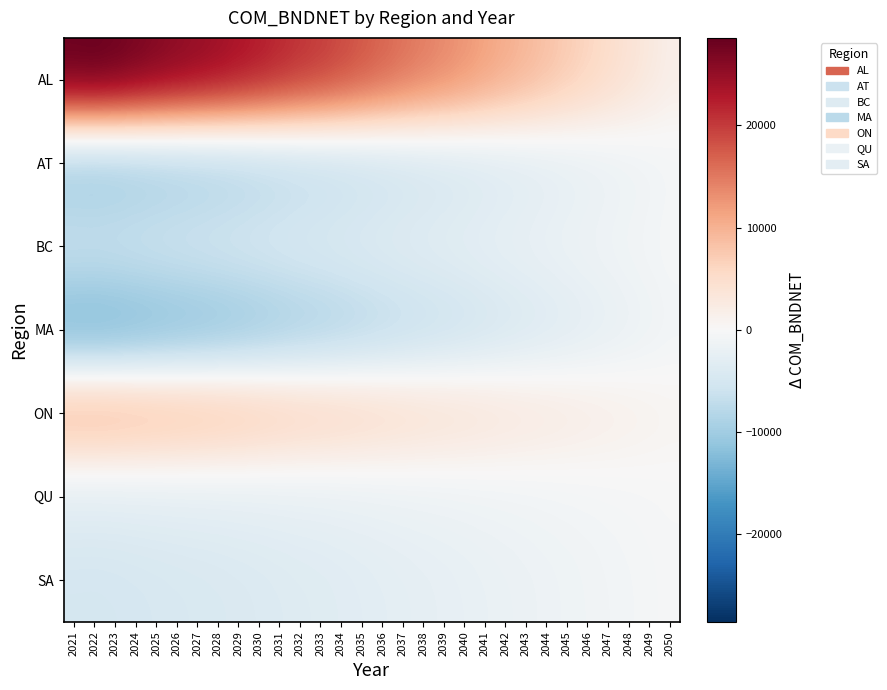

Reading right to left, extract all data points from this chart.

AL: 2050=1837.1	2049=2930.0	2048=4025.7	2047=5115.7	2046=6208.6	2045=7297.1	2044=8387.1	2043=9478.6	2042=10497.1	2041=11577.1	2040=12730.0	2039=13762.9	2038=14715.7	2037=15720.0	2036=16802.9	2035=17884.3	2034=18965.7	2033=19994.3	2032=20795.7	2031=21768.6	2030=22741.4	2029=23617.1	2028=24475.7	2027=25194.3	2026=25862.9	2025=26606.0	2024=27371.7	2023=28131.5	2022=28558.9	2021=28412.0
AT: 2050=-762.9	2049=-1140.0	2048=-1514.3	2047=-1894.3	2046=-2271.4	2045=-2652.9	2044=-3032.9	2043=-3411.4	2042=-3772.9	2041=-4162.9	2040=-4570.0	2039=-4917.1	2038=-5254.3	2037=-5620.0	2036=-5997.1	2035=-6375.7	2034=-6754.3	2033=-7105.7	2032=-7404.3	2031=-7801.4	2030=-8198.6	2029=-8602.9	2028=-8934.3	2027=-9225.7	2026=-9487.1	2025=-9761.0	2024=-10049.4	2023=-10328.3	2022=-10485.2	2021=-10431.3
BC: 2050=-422.9	2049=-680.0	2048=-934.3	2047=-1184.3	2046=-1421.4	2045=-1662.9	2044=-1902.9	2043=-2141.4	2042=-2372.9	2041=-2612.9	2040=-2870.0	2039=-3097.1	2038=-3304.3	2037=-3520.0	2036=-3767.1	2035=-4015.7	2034=-4264.3	2033=-4495.7	2032=-4674.3	2031=-4871.4	2030=-5068.6	2029=-5252.9	2028=-5444.3	2027=-5615.7	2026=-5777.1	2025=-5951.0	2024=-6131.8	2023=-6302.0	2022=-6397.8	2021=-6364.9
MA: 2050=-962.9	2049=-1440.0	2048=-1914.3	2047=-2394.3	2046=-2871.4	2045=-3352.9	2044=-3832.9	2043=-4311.4	2042=-4762.9	2041=-5252.9	2040=-5760.0	2039=-6207.1	2038=-6634.3	2037=-7100.0	2036=-7587.1	2035=-8075.7	2034=-8564.3	2033=-9015.7	2032=-9404.3	2031=-9901.4	2030=-10398.6	2029=-10892.9	2028=-11314.3	2027=-11685.7	2026=-12017.1	2025=-12361.0	2024=-12723.5	2023=-13076.7	2022=-13275.4	2021=-13207.1
ON: 2050=847.1	2049=1180.0	2048=1505.7	2047=1835.7	2046=2158.6	2045=2487.1	2044=2817.1	2043=3138.6	2042=3467.1	2041=3817.1	2040=4160.0	2039=4452.9	2038=4745.7	2037=5080.0	2036=5432.9	2035=5784.3	2034=6145.7	2033=6454.3	2032=6735.7	2031=7138.6	2030=7541.4	2029=7987.1	2028=8315.7	2027=8624.3	2026=8882.9	2025=9139.0	2024=9402.1	2023=9663.1	2022=9809.9	2021=9759.4
QU: 2050=-202.9	2049=-330.0	2048=-454.3	2047=-574.3	2046=-701.4	2045=-822.9	2044=-952.9	2043=-1081.4	2042=-1202.9	2041=-1322.9	2040=-1450.0	2039=-1577.1	2038=-1684.3	2037=-1800.0	2036=-1927.1	2035=-2055.7	2034=-2184.3	2033=-2305.7	2032=-2384.3	2031=-2491.4	2030=-2598.6	2029=-2682.9	2028=-2774.3	2027=-2845.7	2026=-2907.1	2025=-2981.0	2024=-3048.9	2023=-3133.5	2022=-3181.1	2021=-3164.7
SA: 2050=-332.9	2049=-520.0	2048=-714.3	2047=-904.3	2046=-1101.4	2045=-1292.9	2044=-1482.9	2043=-1671.4	2042=-1852.9	2041=-2042.9	2040=-2240.0	2039=-2417.1	2038=-2584.3	2037=-2760.0	2036=-2957.1	2035=-3145.7	2034=-3344.3	2033=-3525.7	2032=-3664.3	2031=-3841.4	2030=-4018.6	2029=-4172.9	2028=-4324.3	2027=-4445.7	2026=-4557.1	2025=-4691.0	2024=-4820.3	2023=-4954.1	2022=-5029.4	2021=-5003.5